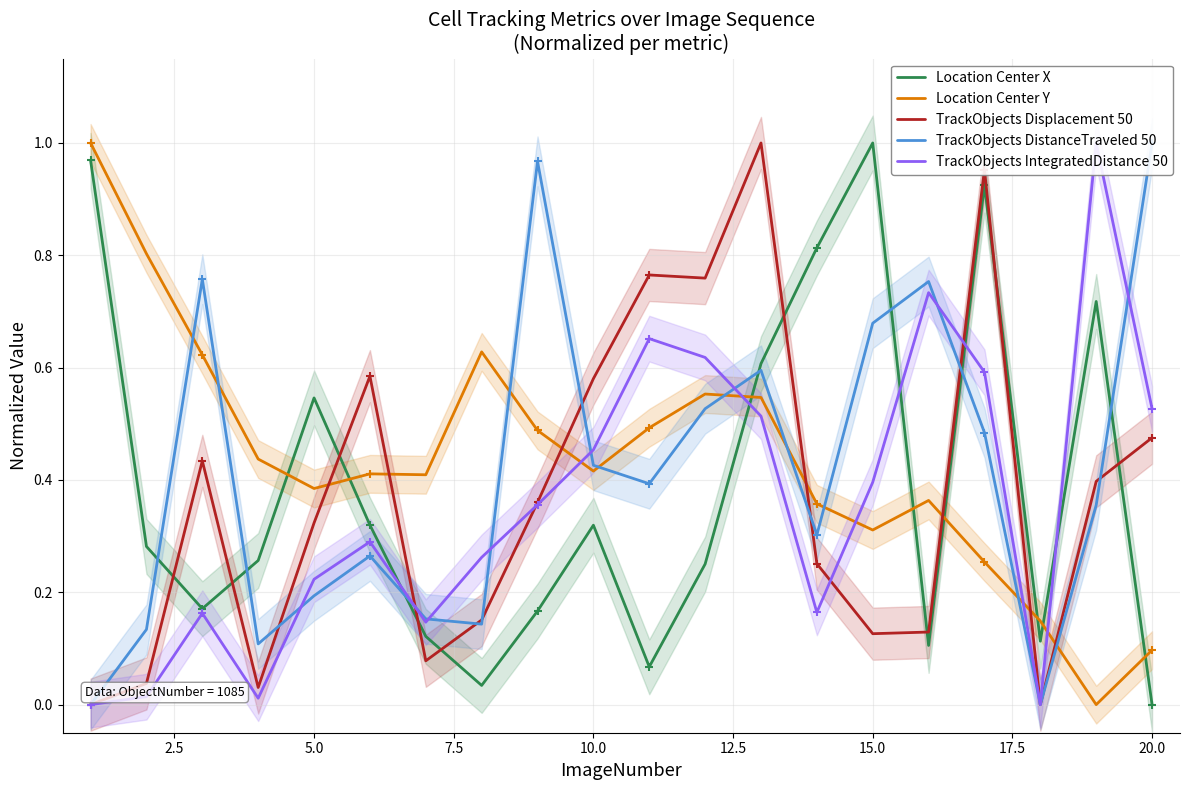

Reading right to left, transcribe all the data shown in this chart.

Location Center X: 0.0	0.7	0.1	0.9	0.1	1.0	0.8	0.6	0.3	0.1	0.3	0.2	0.0	0.1	0.3	0.5	0.3	0.2	0.3	1.0
Location Center Y: 0.1	0.0	0.1	0.3	0.4	0.3	0.4	0.5	0.6	0.5	0.4	0.5	0.6	0.4	0.4	0.4	0.4	0.6	0.8	1.0
TrackObjects Displacement 50: 0.5	0.4	0.0	1.0	0.1	0.1	0.3	1.0	0.8	0.8	0.6	0.4	0.2	0.1	0.6	0.3	0.0	0.4	0.0	0.0
TrackObjects DistanceTraveled 50: 1.0	0.4	0.0	0.5	0.8	0.7	0.3	0.6	0.5	0.4	0.4	1.0	0.1	0.2	0.3	0.2	0.1	0.8	0.1	0.0
TrackObjects IntegratedDistance 50: 0.5	1.0	0.0	0.6	0.7	0.4	0.2	0.5	0.6	0.7	0.5	0.4	0.3	0.1	0.3	0.2	0.0	0.2	0.0	0.0